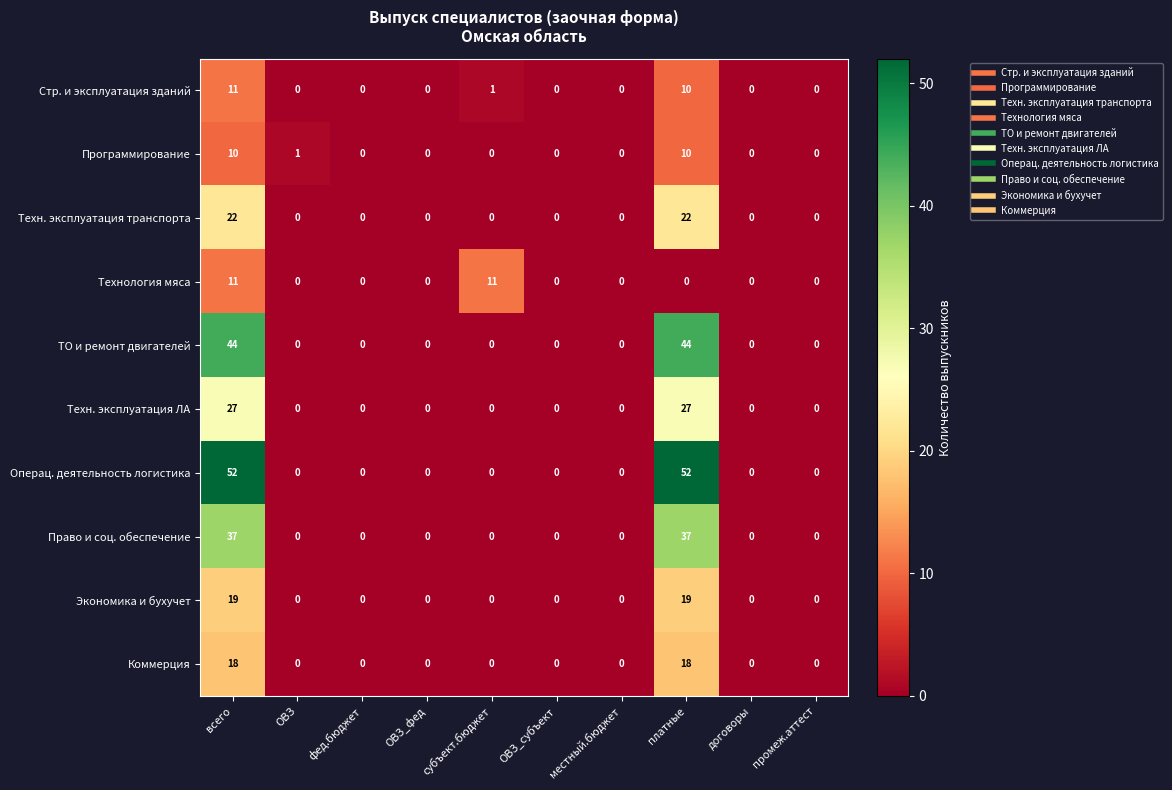

At how many categories does at least one series exceed 6?

3